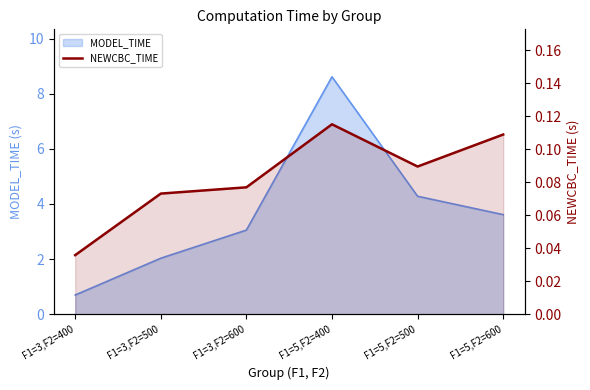

True or false: the data shows 0.1 at F1=3,F2=600.

True